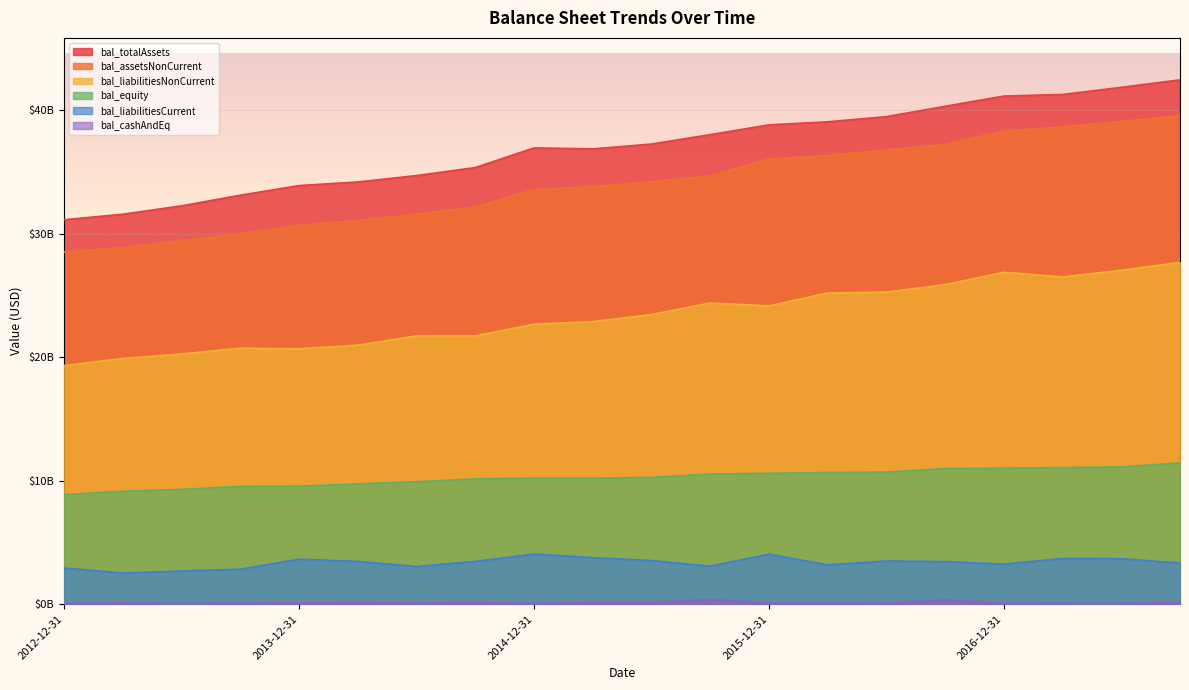

Which category has the lowest value in the bal_equity series?

2012-12-31